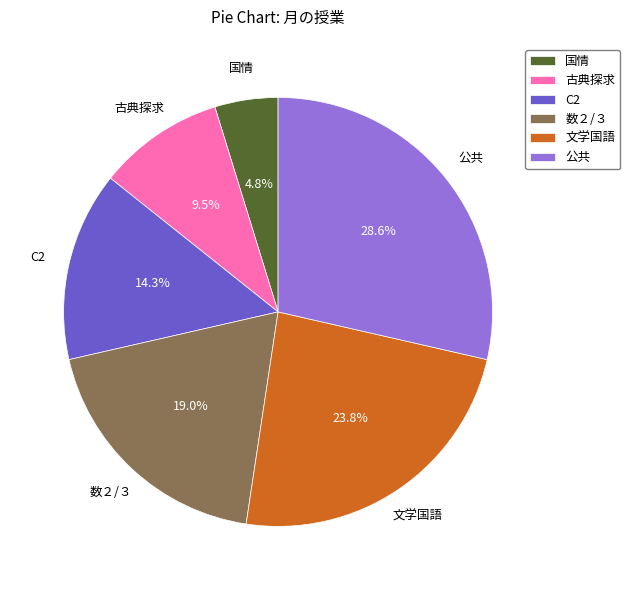

Approximately how many times larger is the value at 国情 compared to 文学国語?

0.2